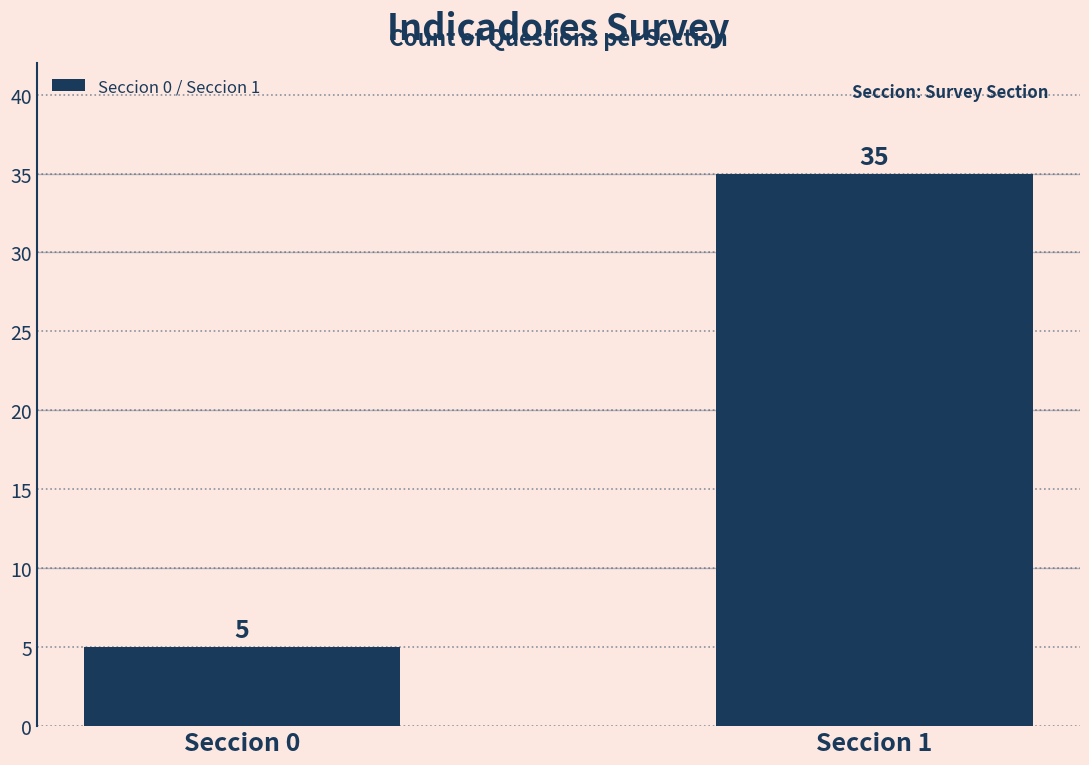

At which category does the chart reach its minimum across all series?

Seccion 0